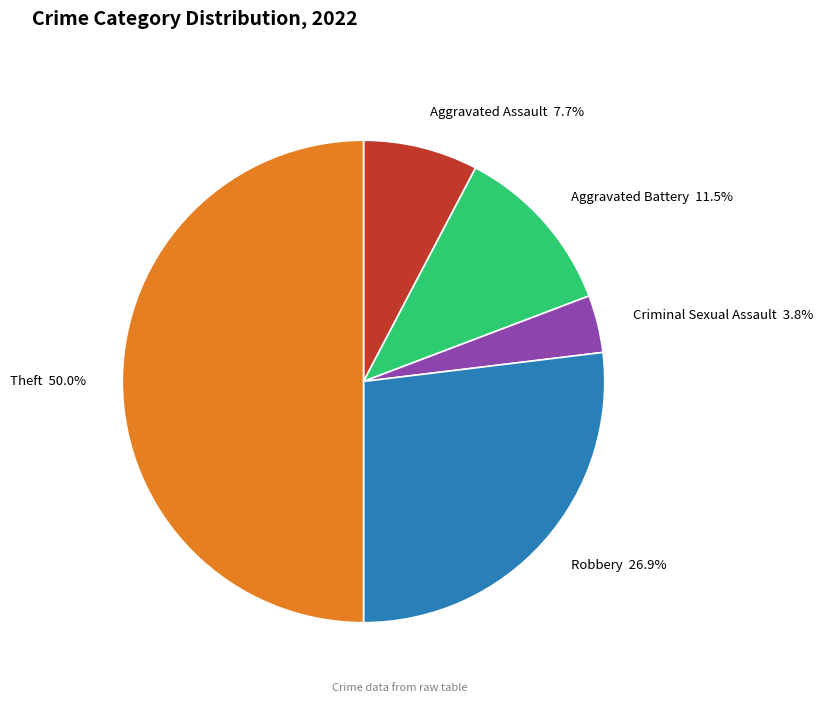

Does Aggravated Battery 11.5% represent more than half of the total?

No